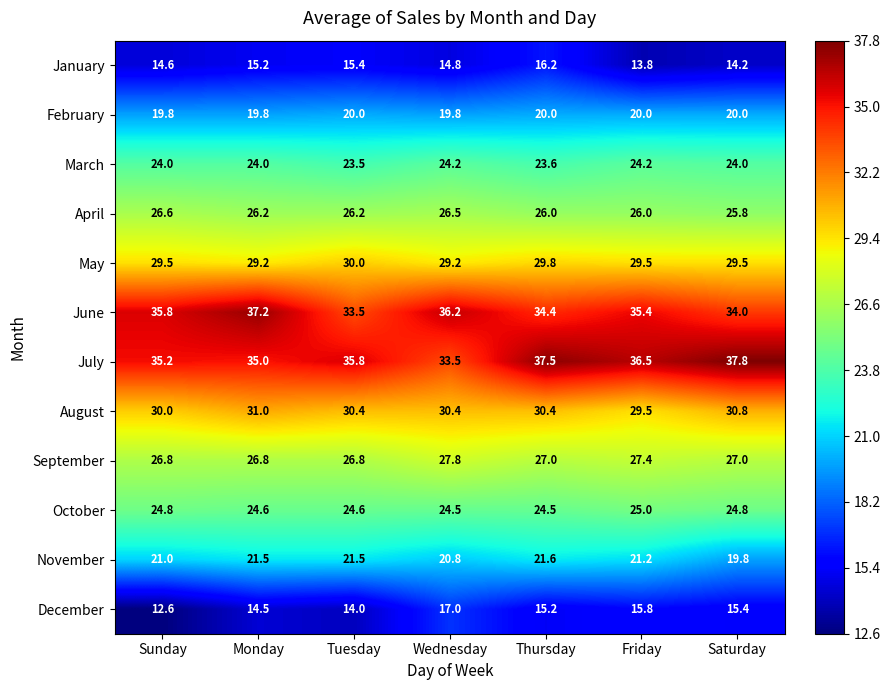

True or false: July has a value of 52.6 at Thursday.

False